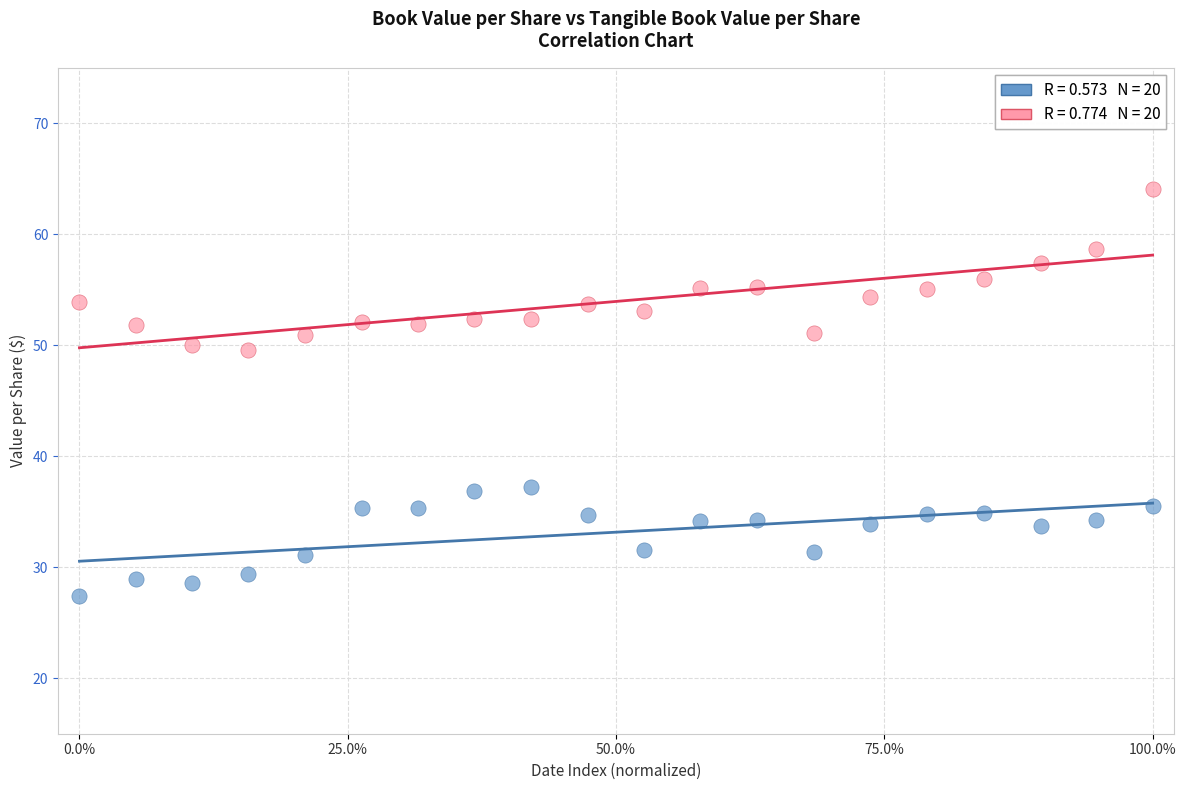

Across all data points, what is the range of X values (max minus min)?

1.0